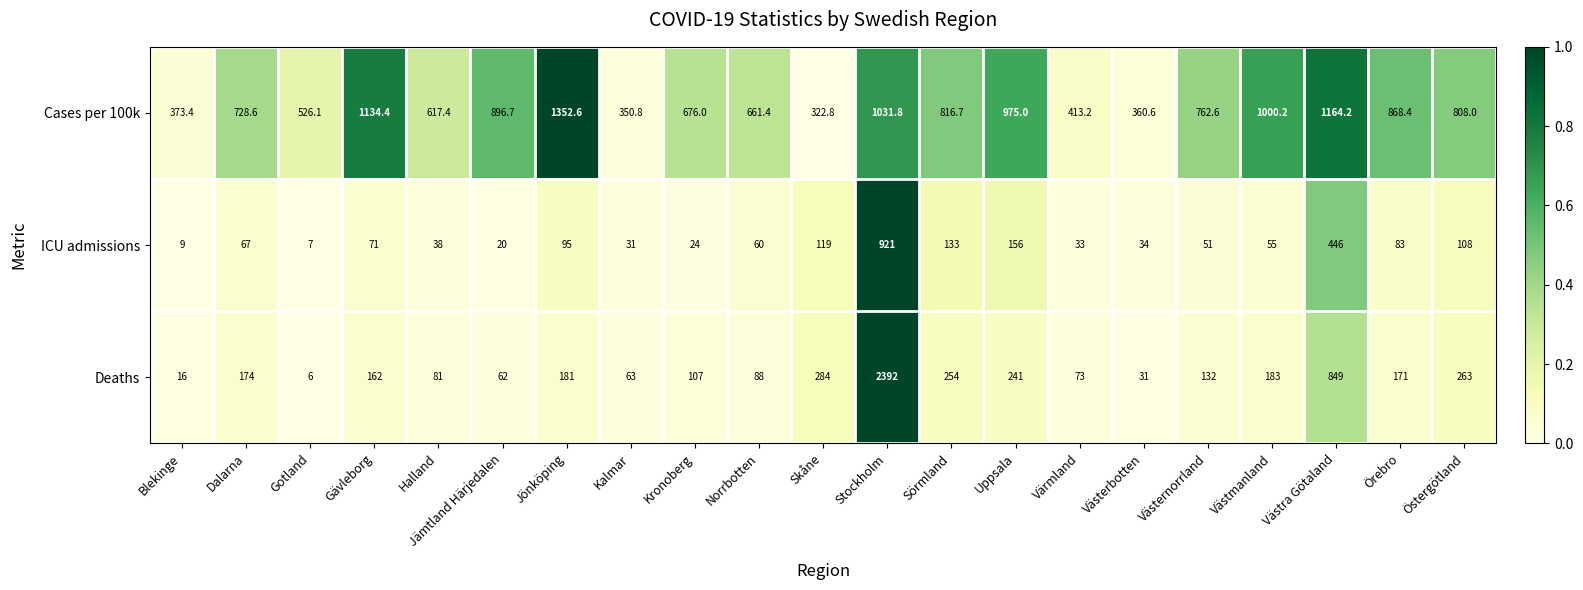

Which series changed the most between Blekinge and Kronoberg?

Cases per 100k